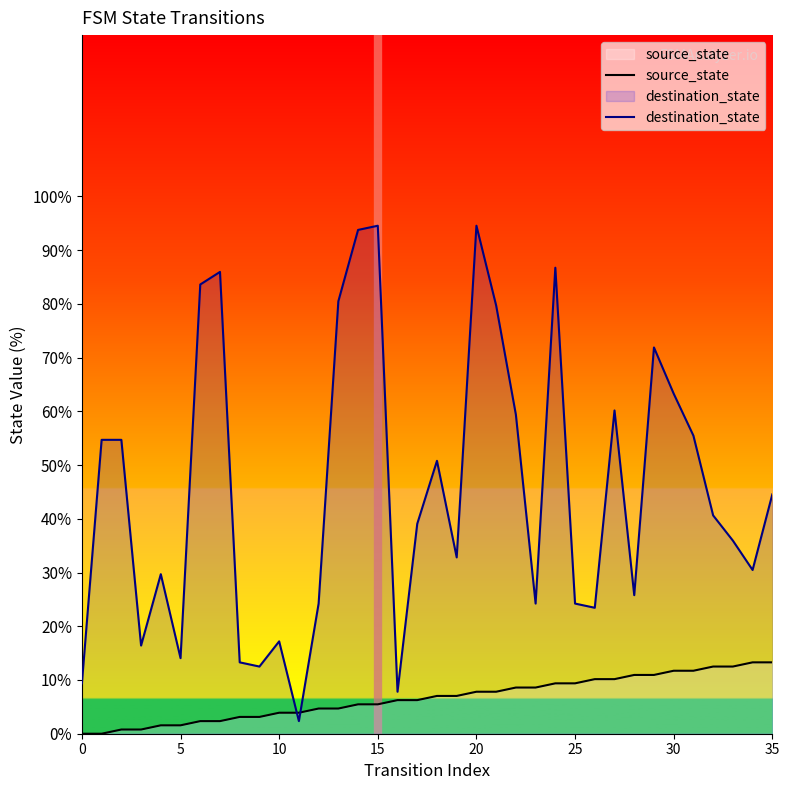

What is the difference between the destination_state values at 31 and 11?

53.1